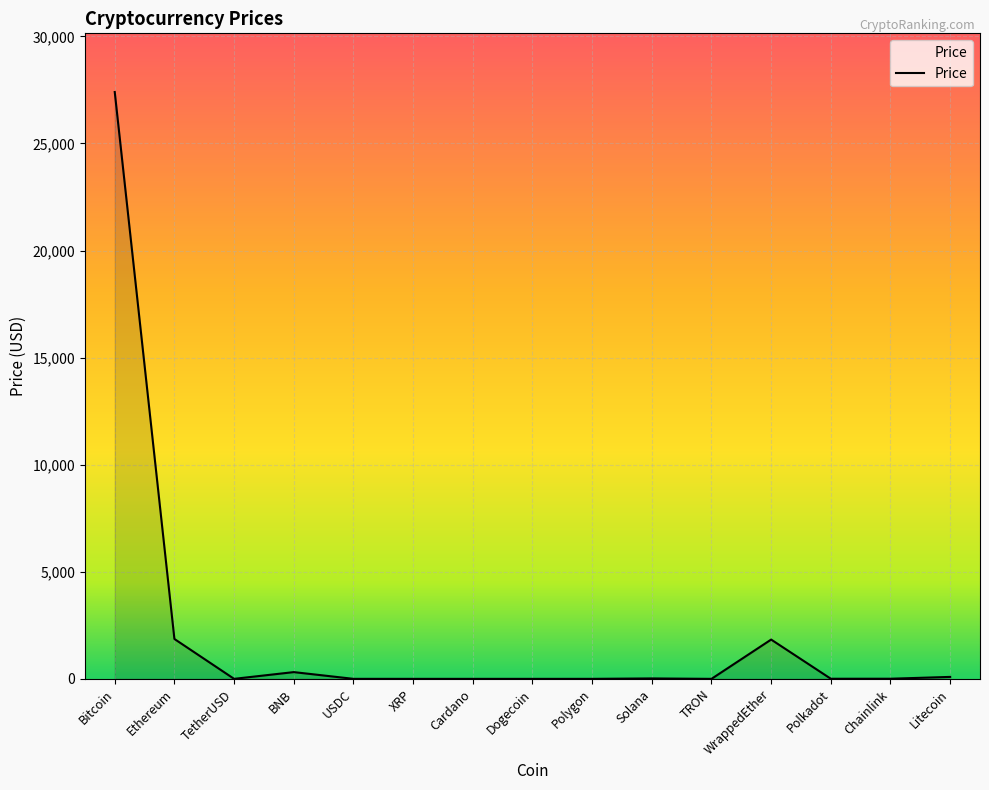

Between WrappedEther and Dogecoin, which is larger?

WrappedEther